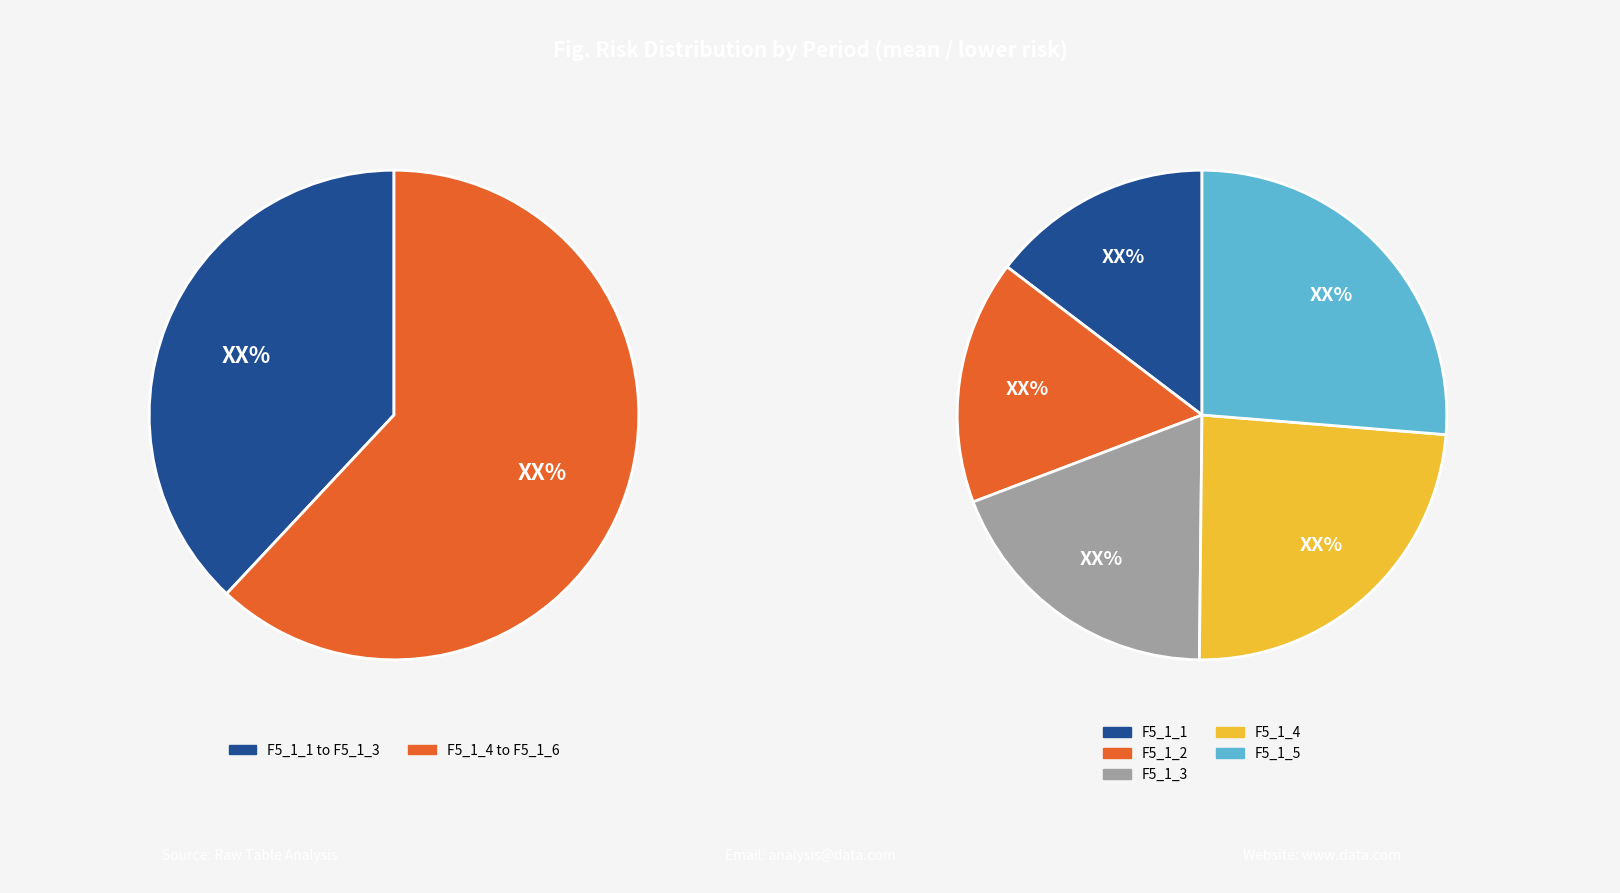

Is there a majority slice in this chart?

No